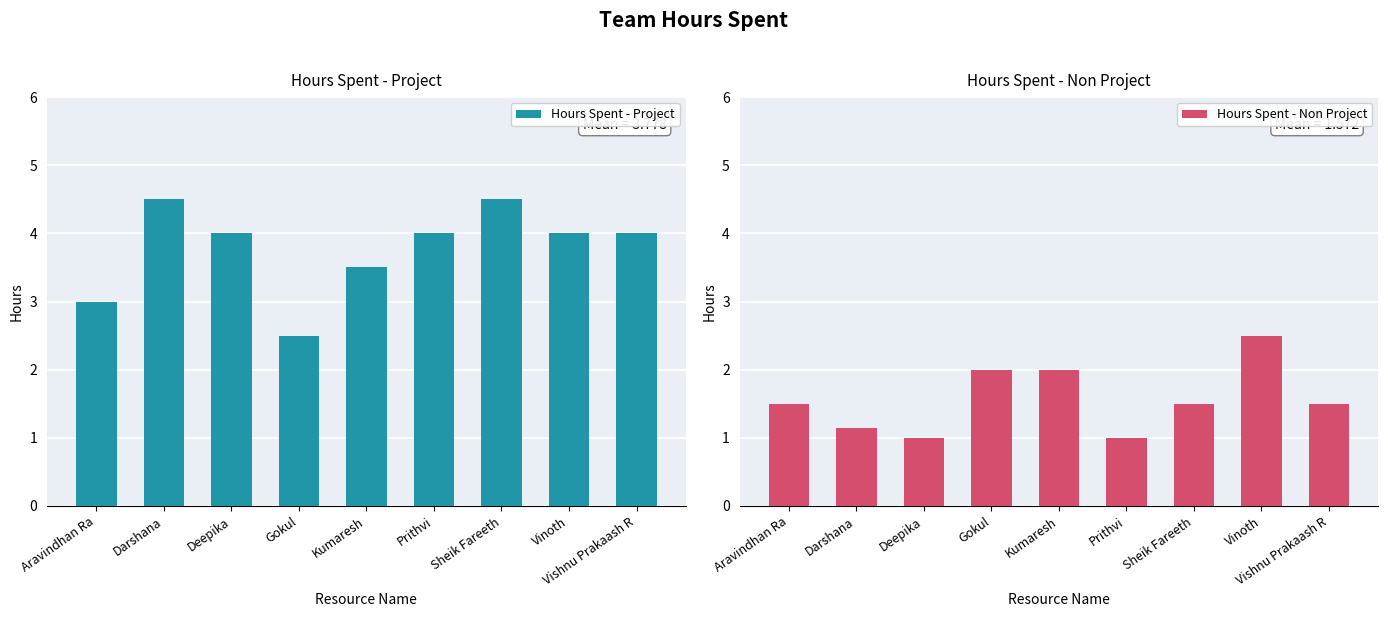

List the series in order of their peak value, lowest first.

Hours Spent - Non Project, Hours Spent - Project